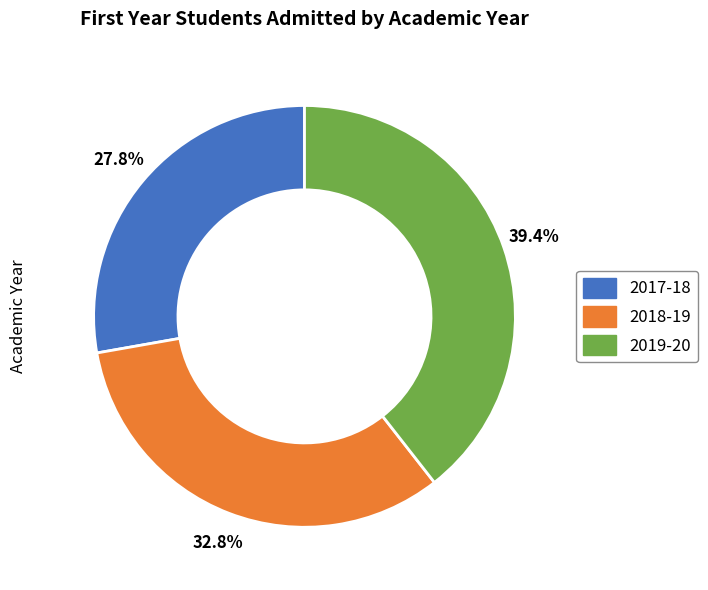

Rank the categories by value from highest to lowest.

2019-20, 2018-19, 2017-18